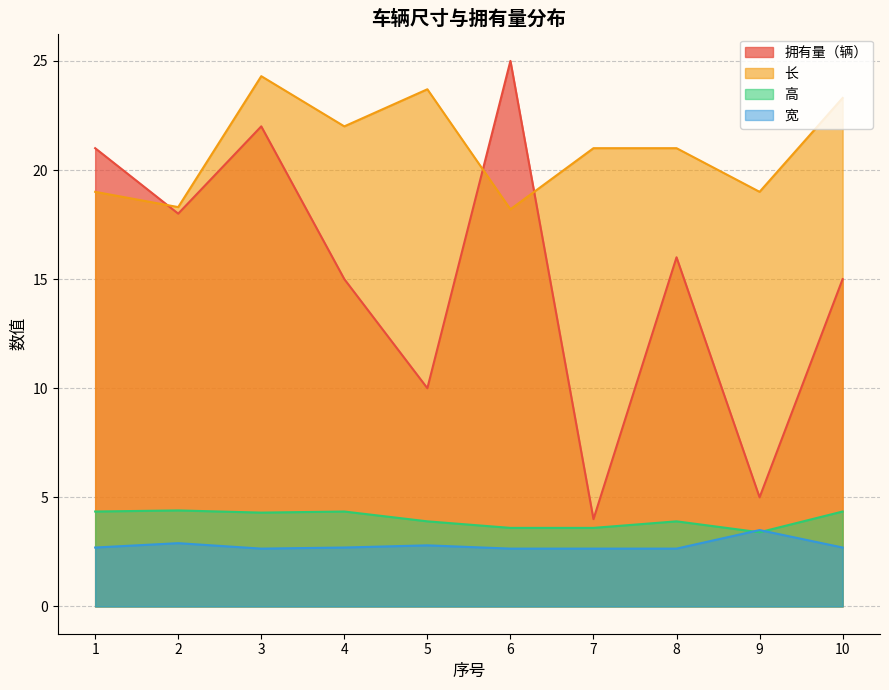

What is the value of the 拥有量（辆） point at the 10th from the left?

15.0